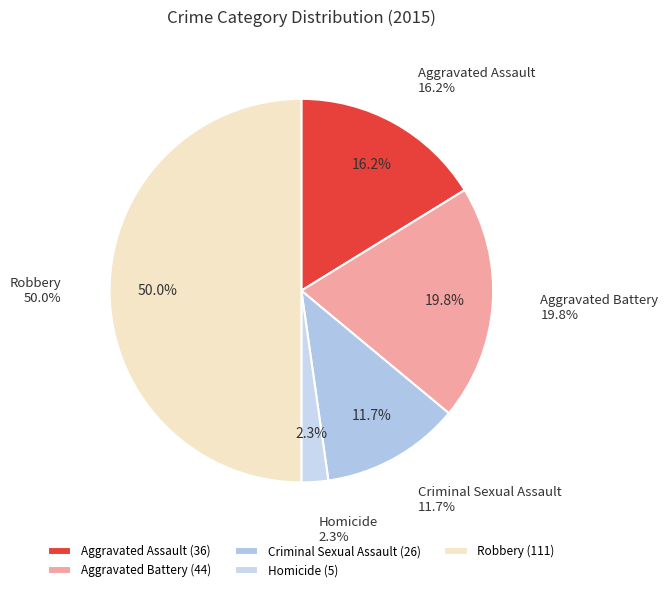

To the nearest percent, what portion does Robbery represent?

50%